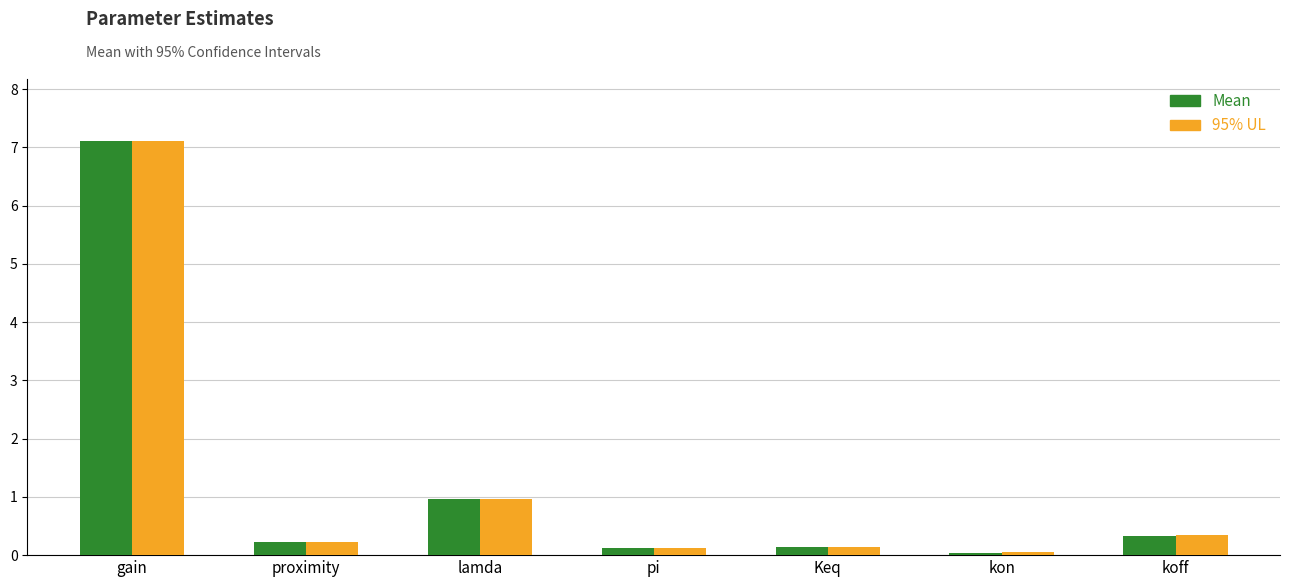

Which category has the highest value in the 95% UL series?

gain